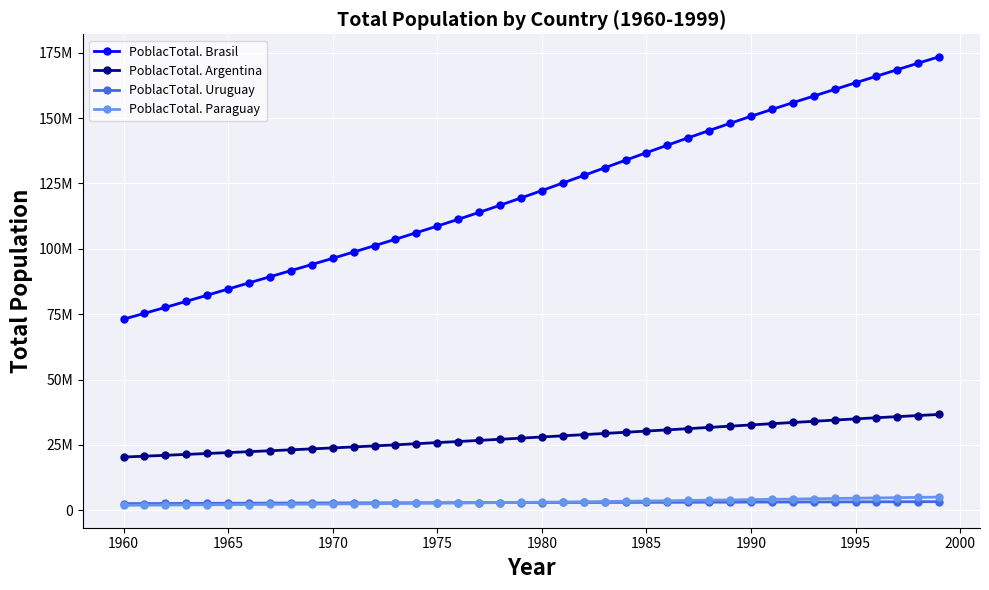

What are all the series names shown in the legend?

PoblacTotal. Brasil, PoblacTotal. Argentina, PoblacTotal. Uruguay, PoblacTotal. Paraguay